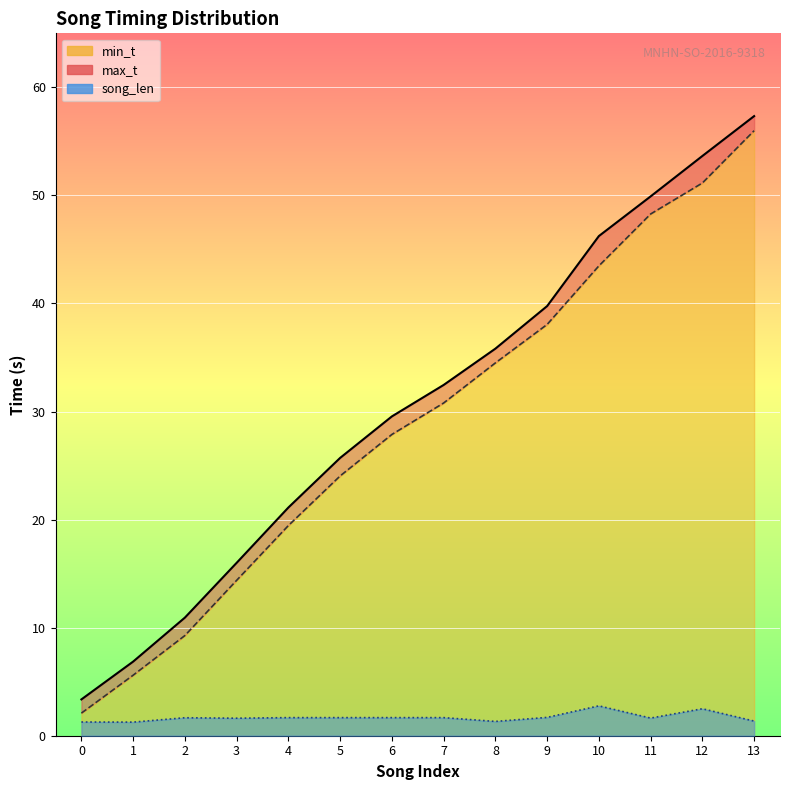

What is the difference between the highest and lowest values at 11?

48.3